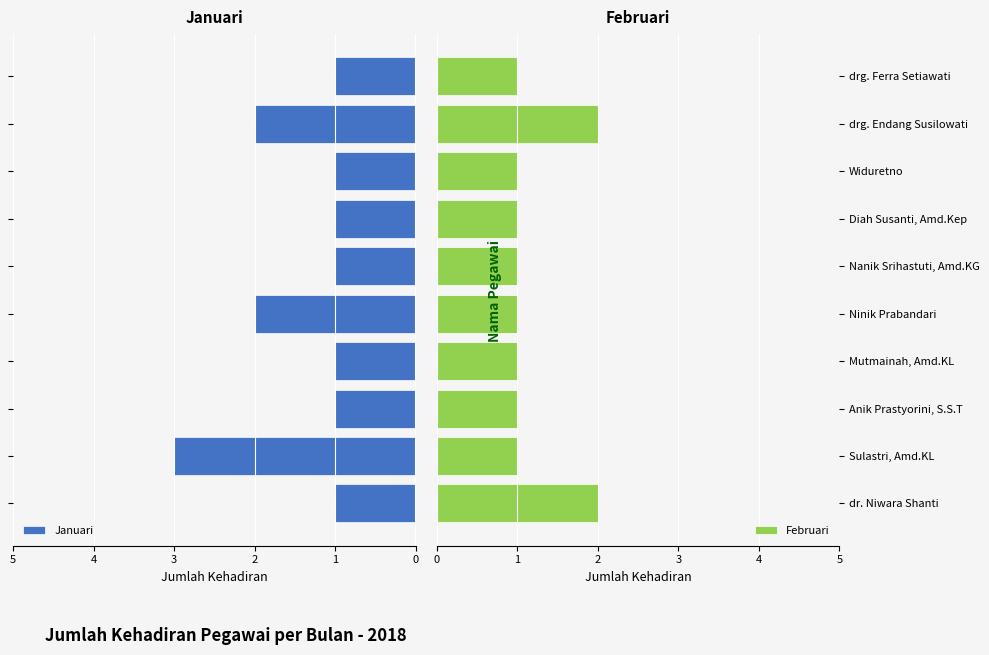

True or false: Februari has a value of 0 at Nanik Srihastuti, Amd.KG.

False